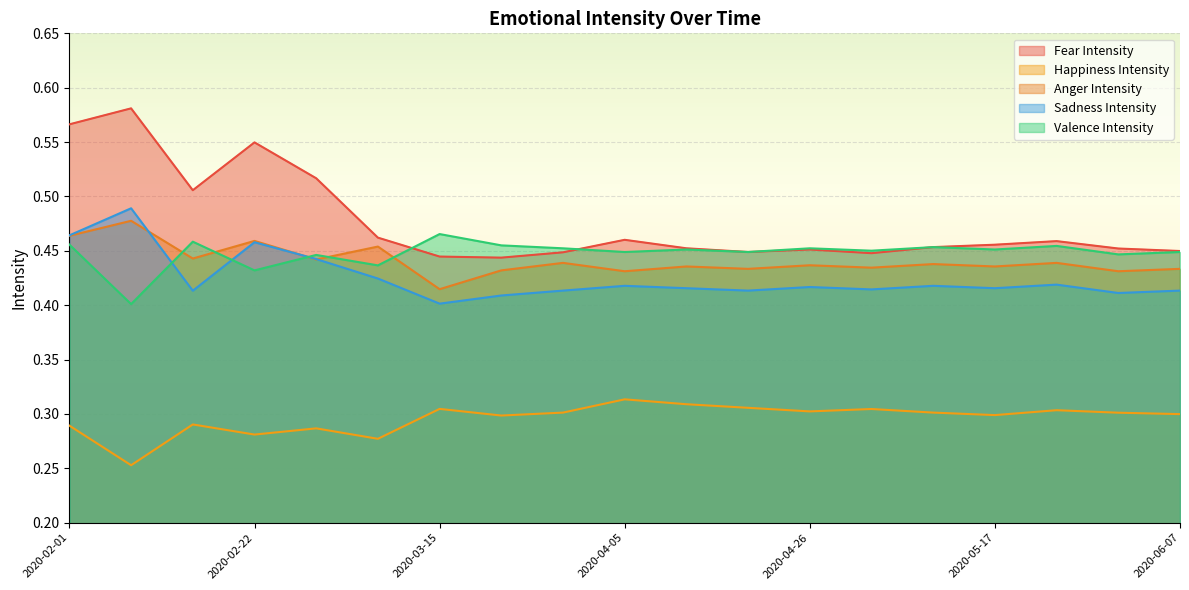

Does the chart display data point markers on the line(s)?

No